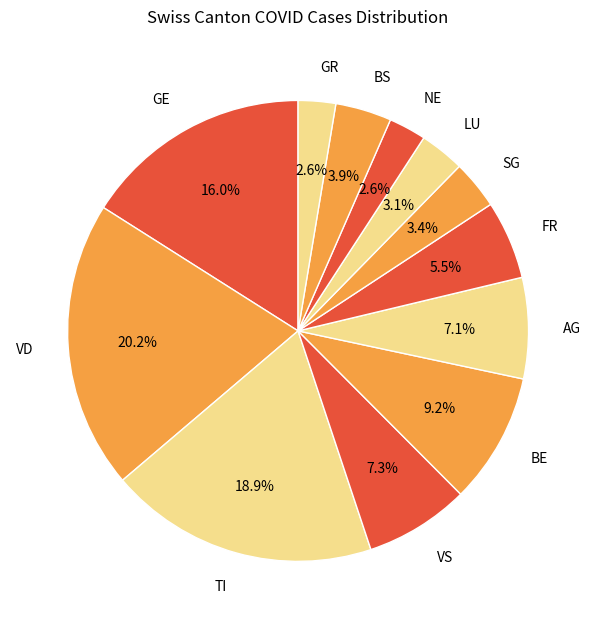

To the nearest percent, what portion does LU represent?

3%